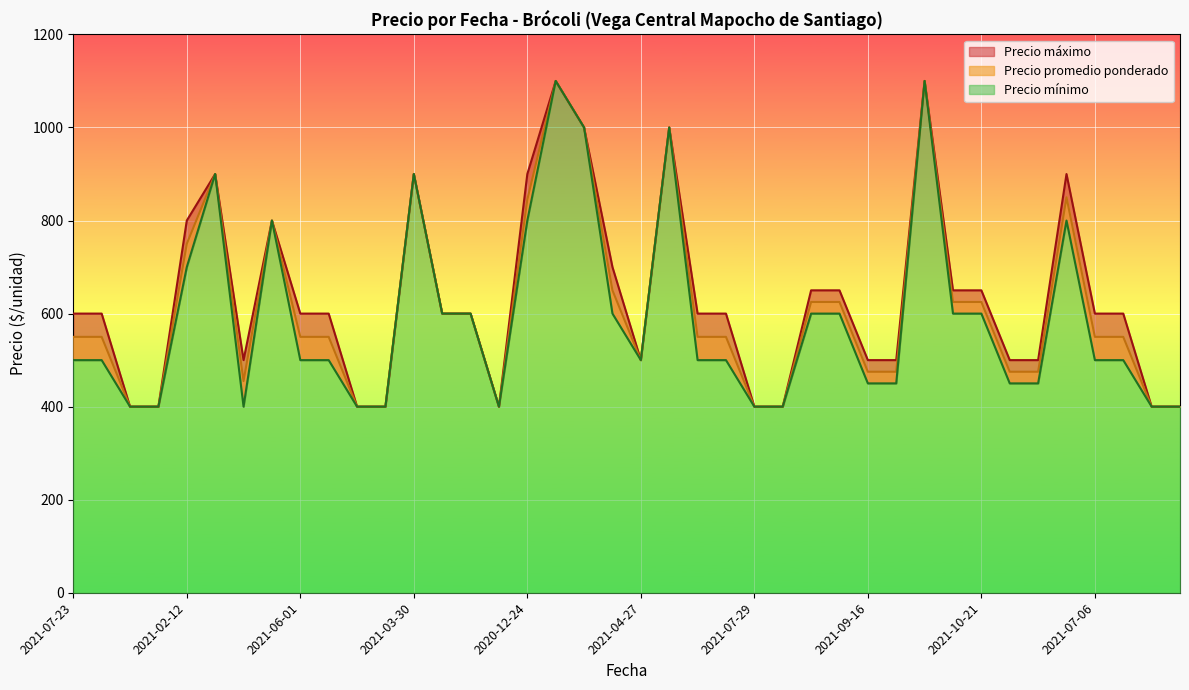

What is the minimum value for Precio promedio ponderado?

400